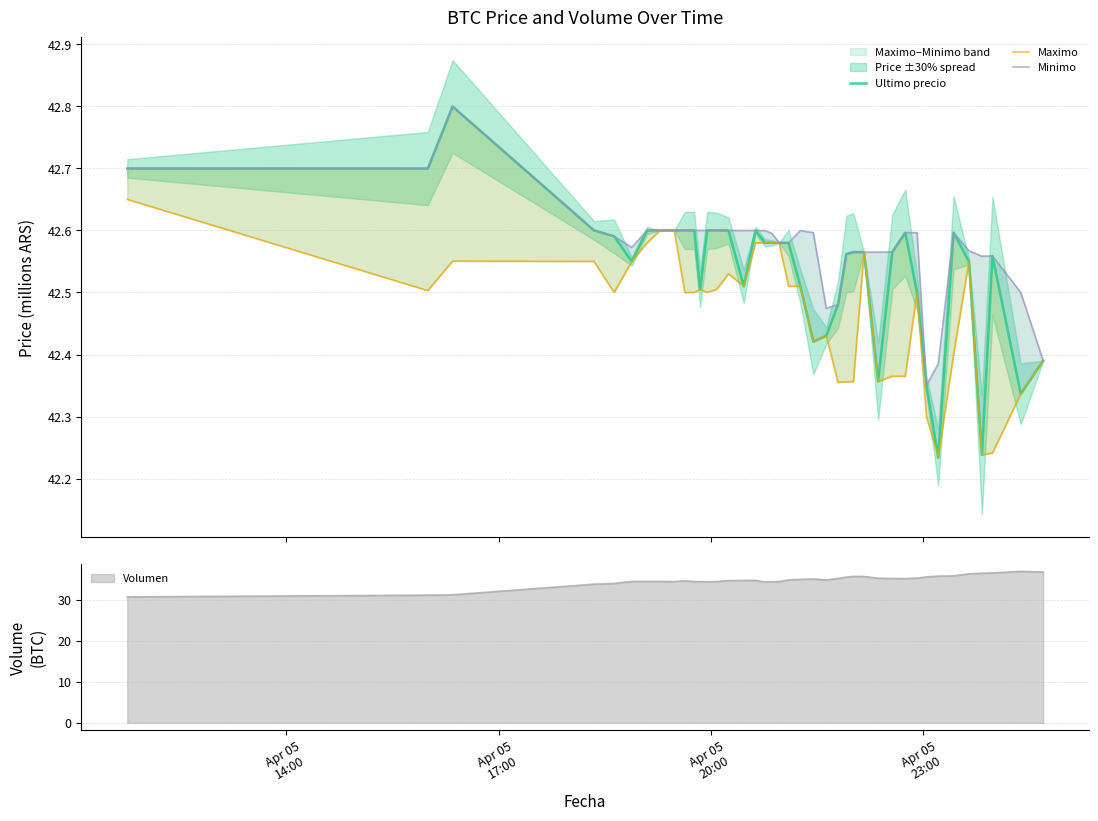

In Ultimo precio, how many points are higher than both neighbors (excluding endpoints)?

9